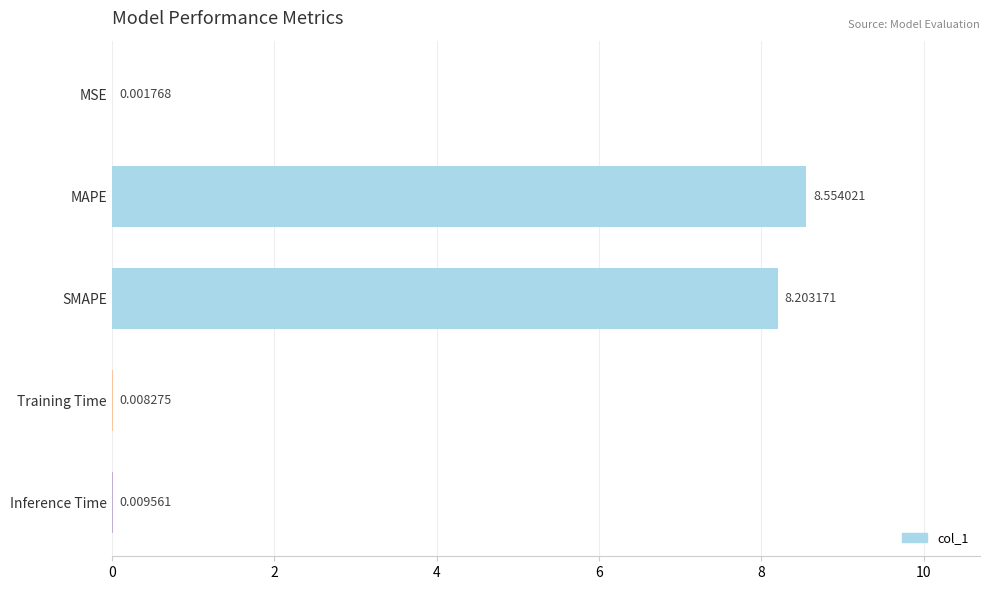

Where is the data nearest to the value 4?

Inference Time